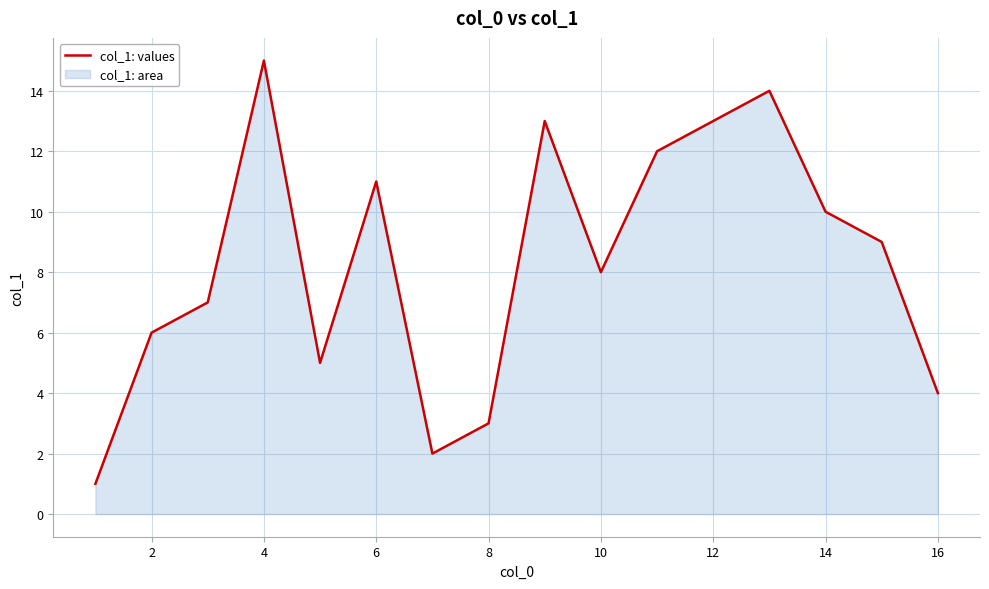

How many points are higher than both their immediate neighbors (excluding endpoints)?

4